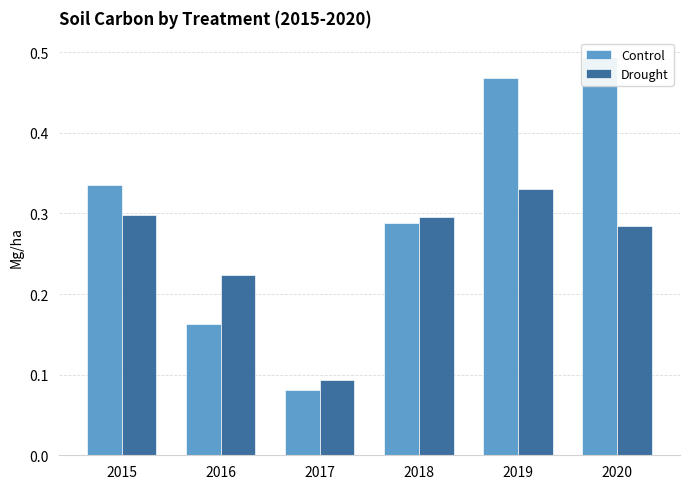

Reading right to left, extract all data points from this chart.

Control: 2020=0.5	2019=0.5	2018=0.3	2017=0.1	2016=0.2	2015=0.3
Drought: 2020=0.3	2019=0.3	2018=0.3	2017=0.1	2016=0.2	2015=0.3